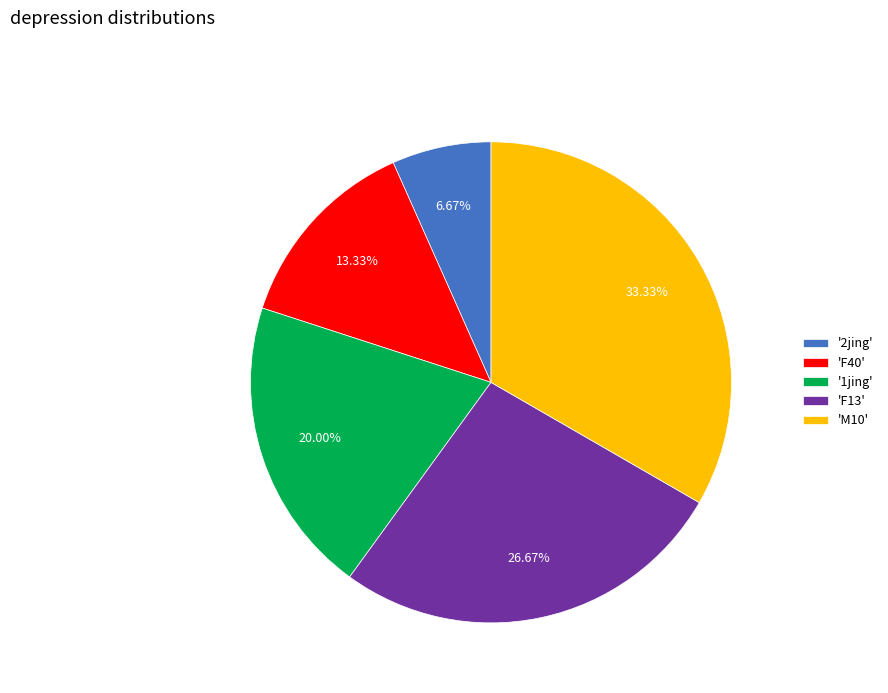

Do 'F40' and 'F13' together represent more than half of the pie?

No